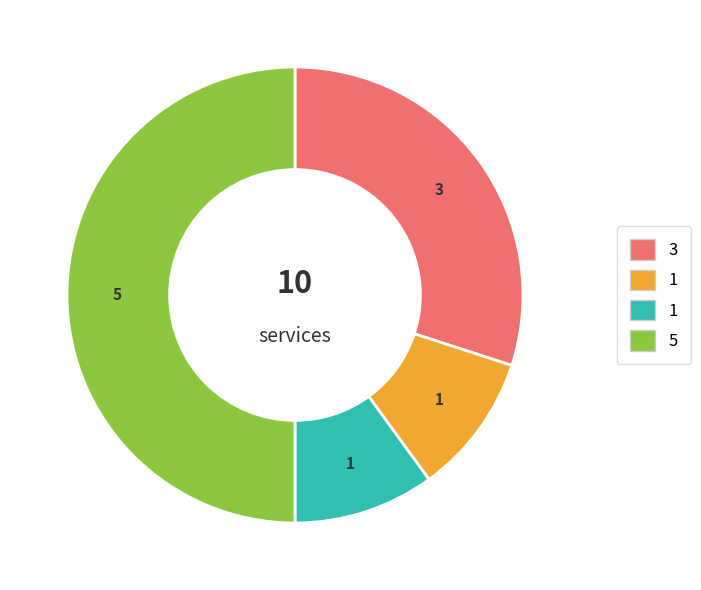

Count the number of slices in the pie.

4